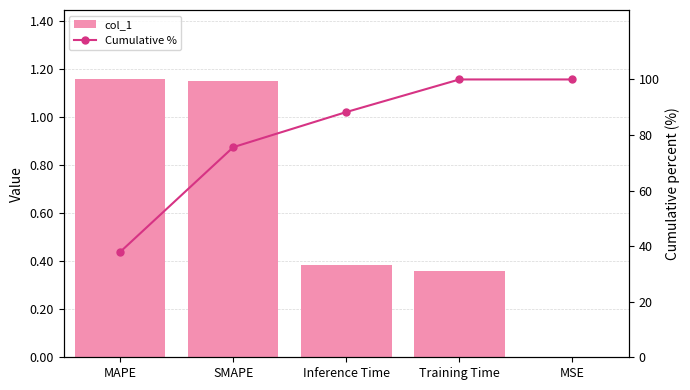

Reading right to left, extract all data points from this chart.

col_1: 0.0	0.4	0.4	1.2	1.2
Cumulative %: 100.0	100.0	88.3	75.6	37.9